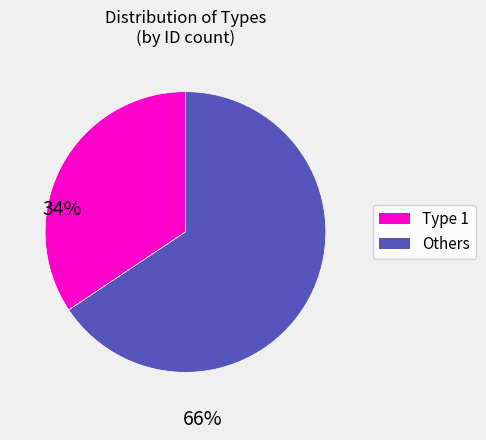

Does any single category account for the majority?

Yes